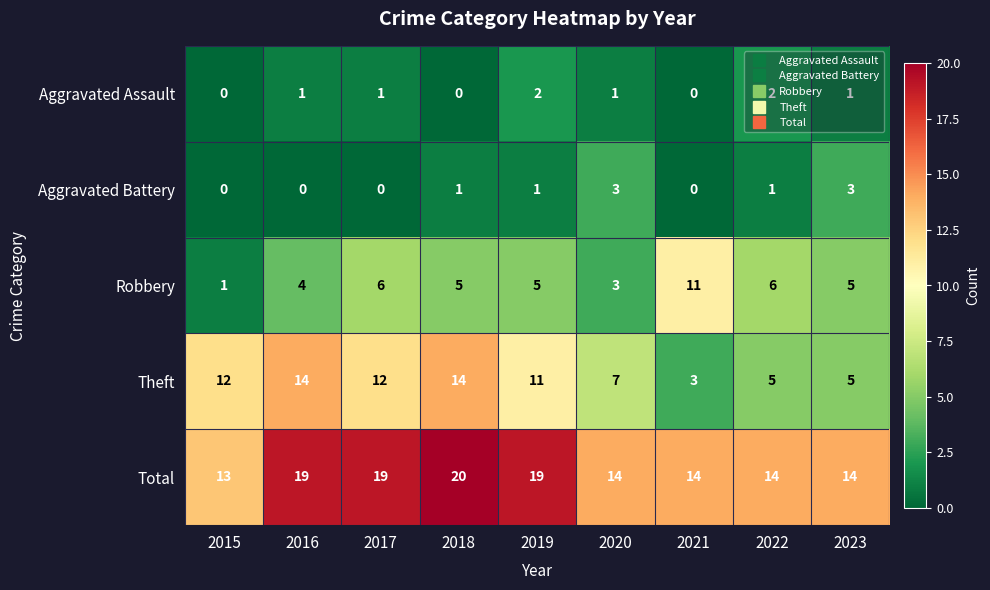

How many data points does each series have?

9